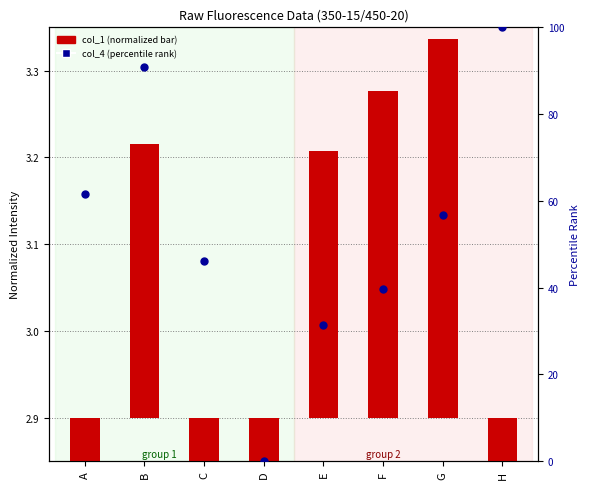

At how many categories does at least one series exceed 5?

7